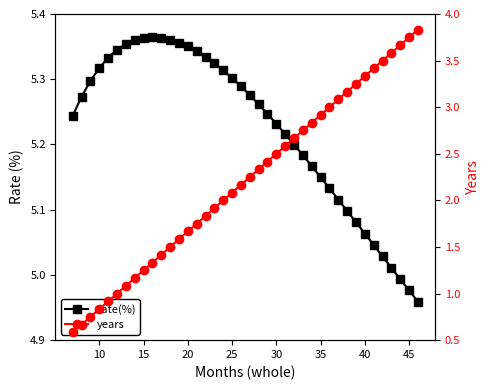

What are all the series names shown in the legend?

rate(%), years